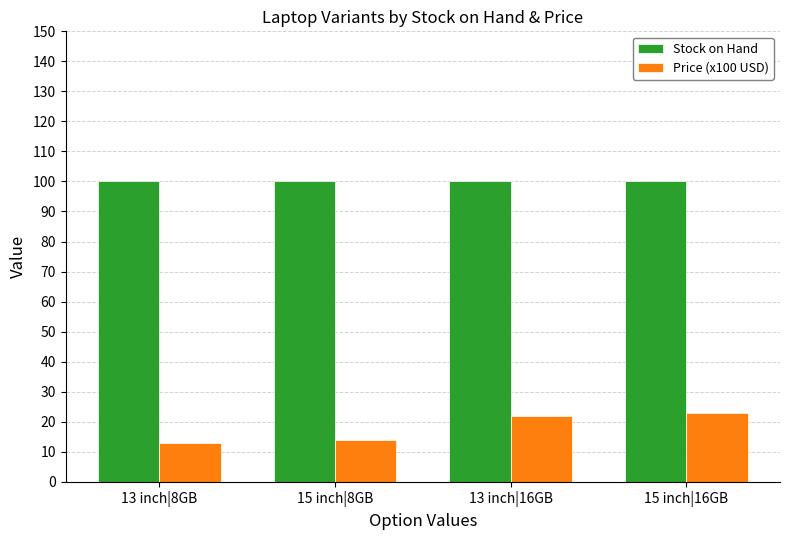

What are all the series names shown in the legend?

Stock on Hand, Price (x100 USD)